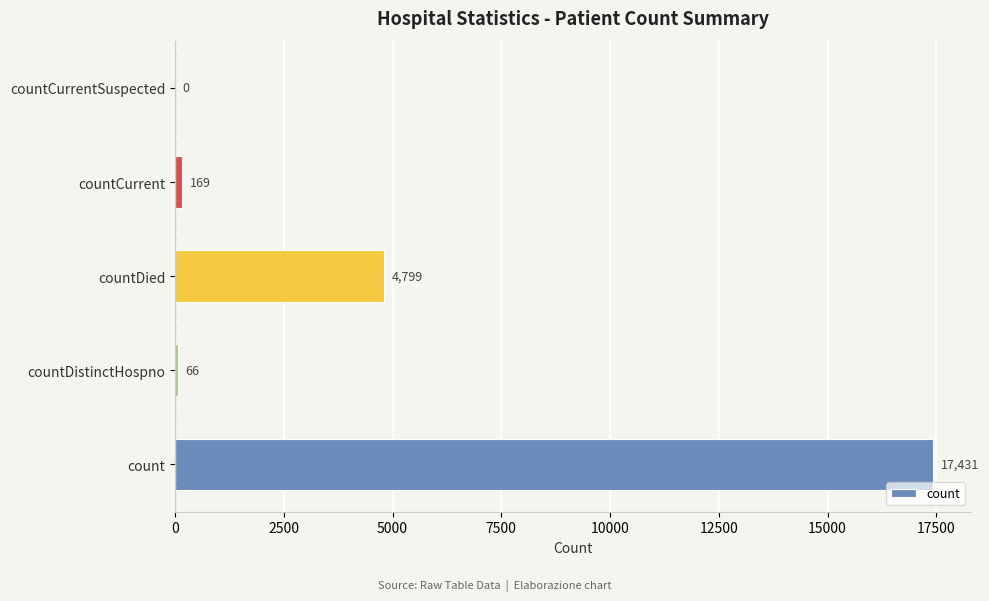

Reading top to bottom, transcribe all the data shown in this chart.

countCurrentSuspected=0	countCurrent=169	countDied=4799	countDistinctHospno=66	count=17431